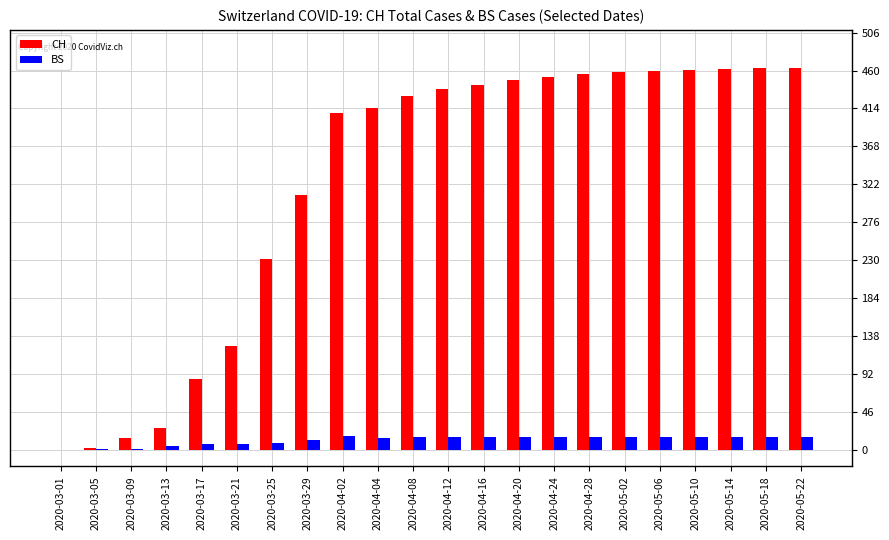

The CH series shows 443 at 2020-04-16. True or false?

True